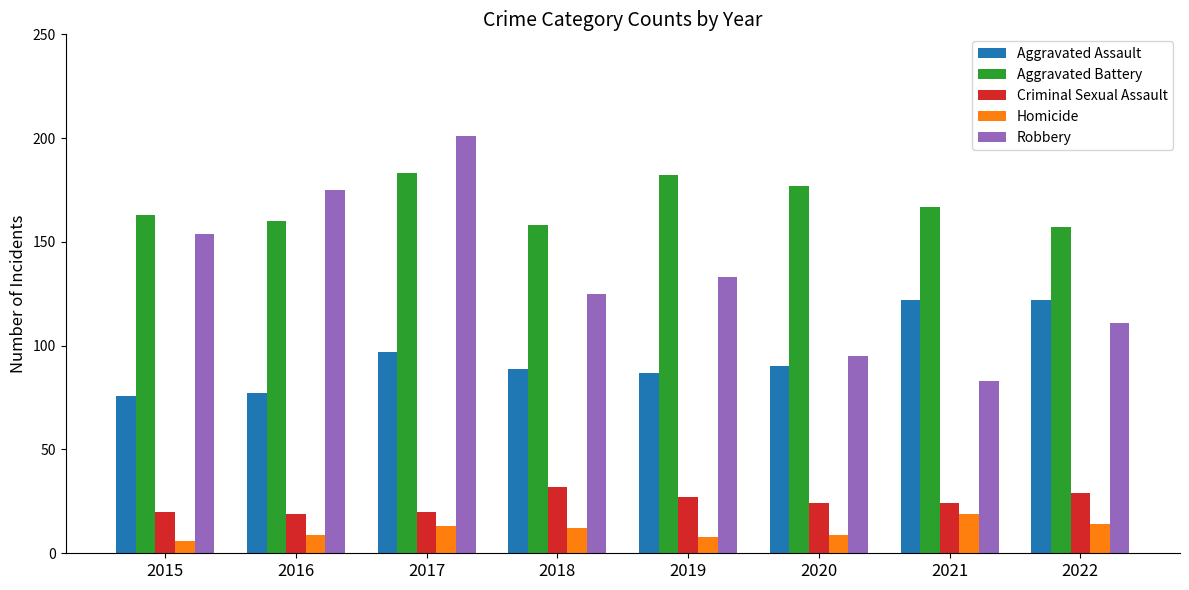

Read the Homicide value at 2021.

19